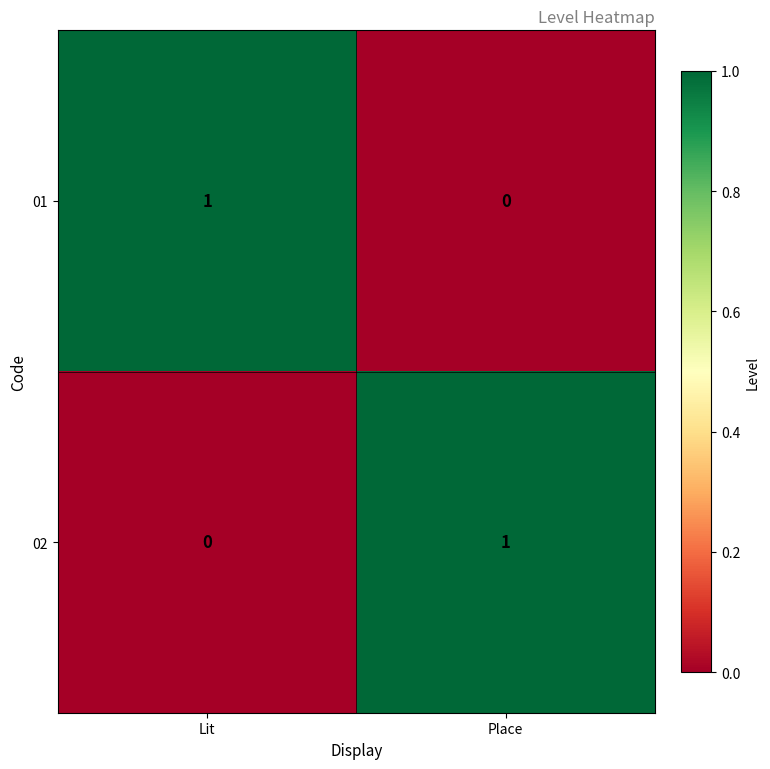

True or false: 02 has a value of 0 at Lit.

True